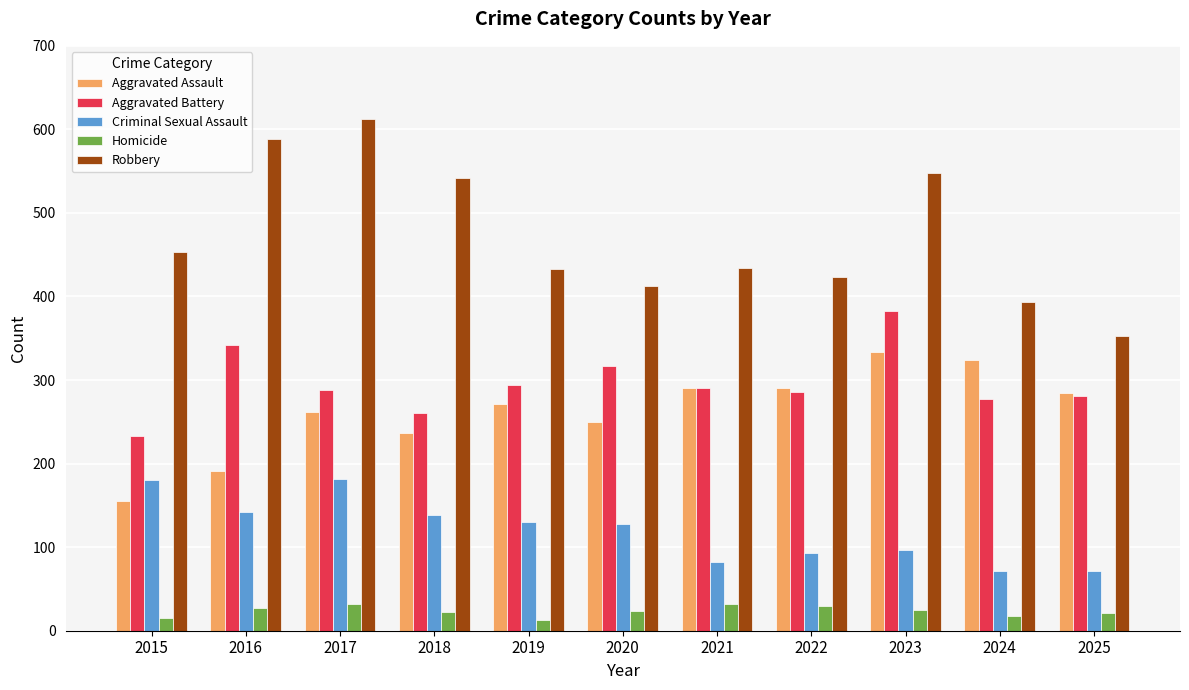

At which category does the chart reach its peak across all series?

2017